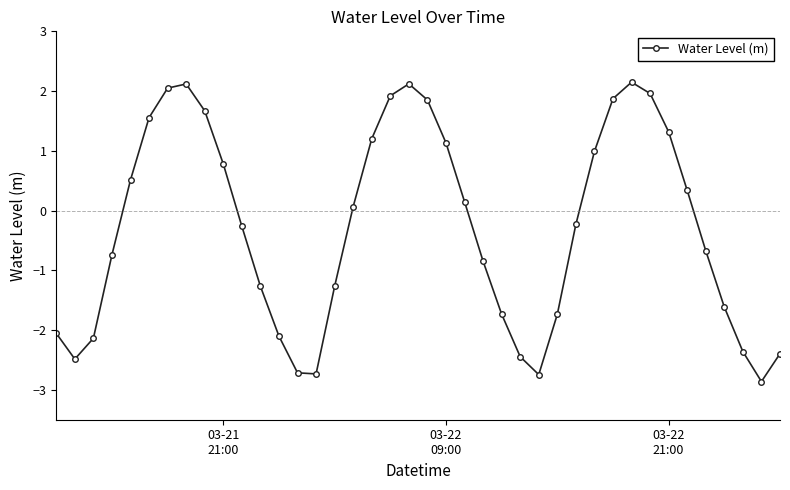

What is the greatest value displayed?

2.1